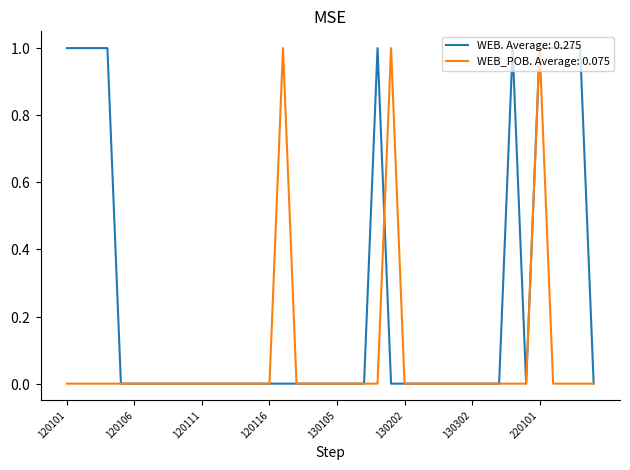

Is this an area chart (filled region under the line)?

No